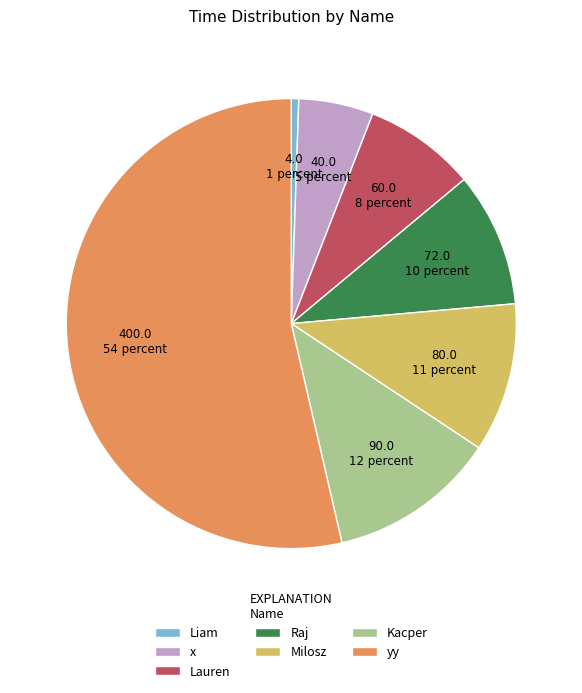

Does any single category account for the majority?

Yes